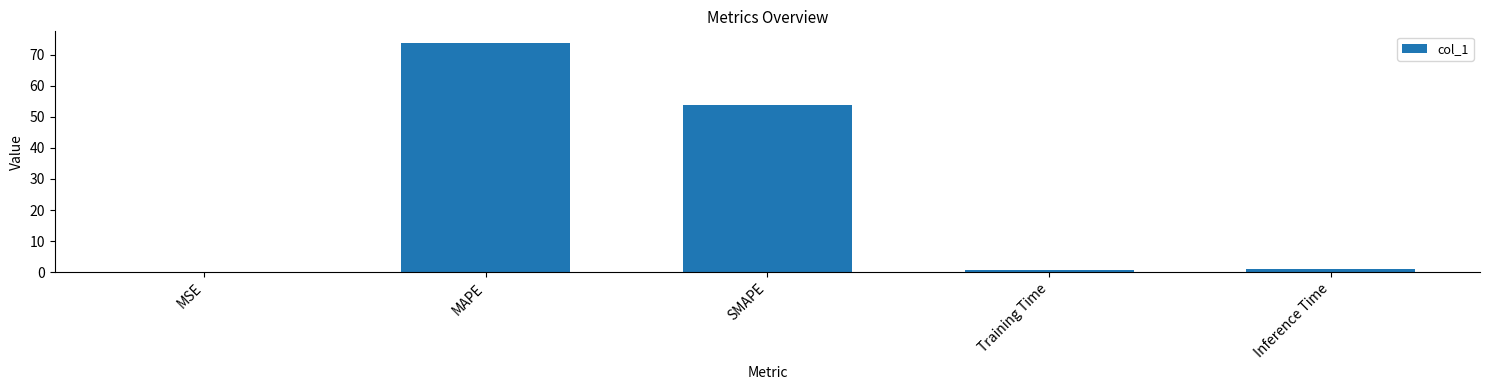

Does the chart contain stacked bars?

No